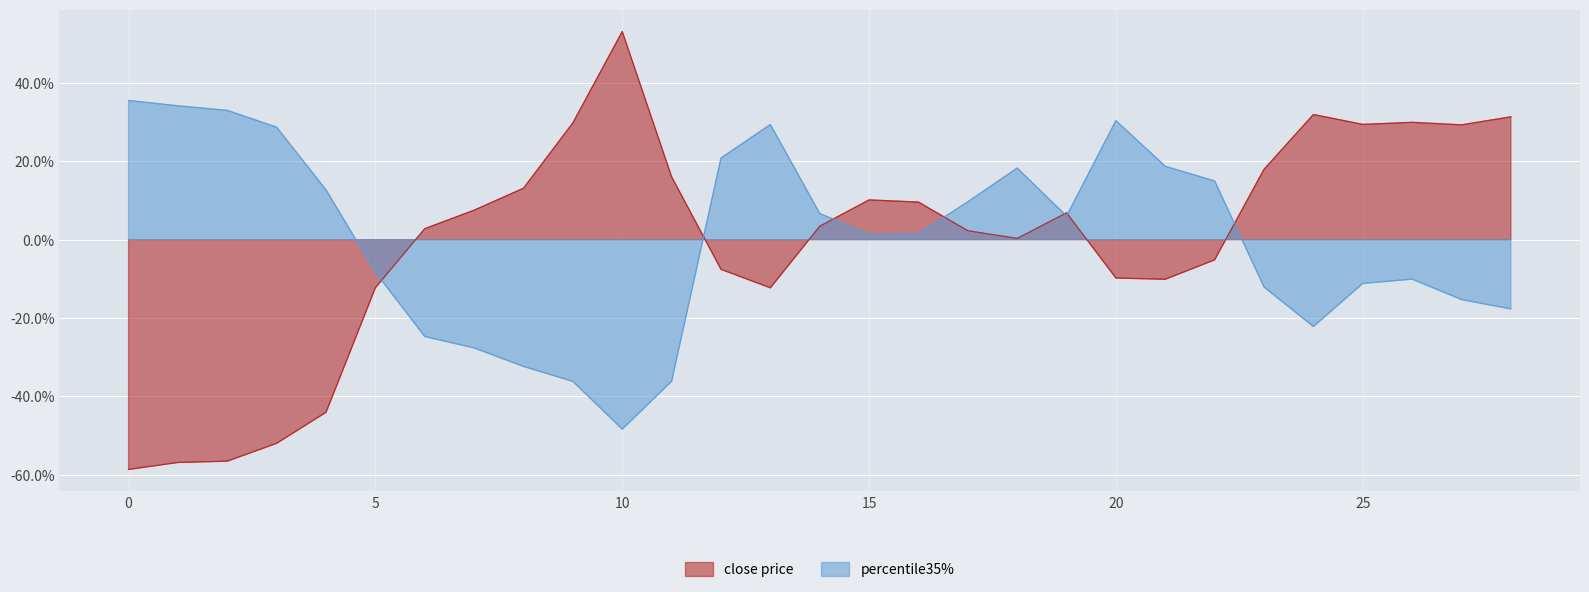

How many values in percentile35% are below zero?

13